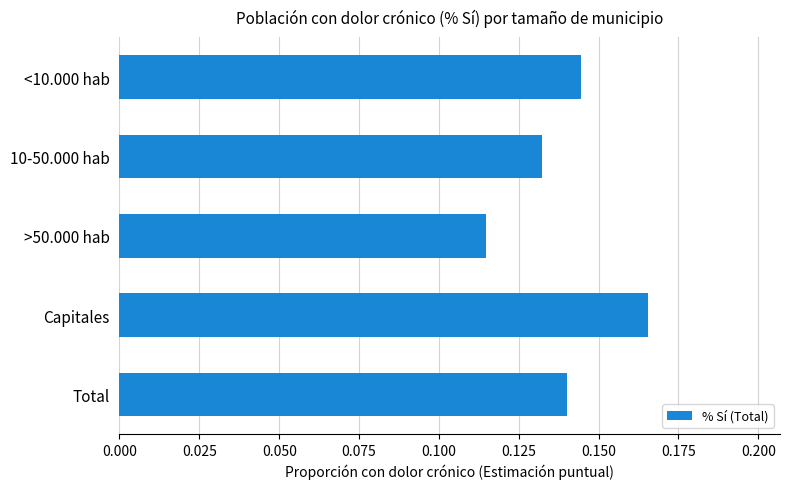

Which category has the lowest value across all series?

>50.000 hab